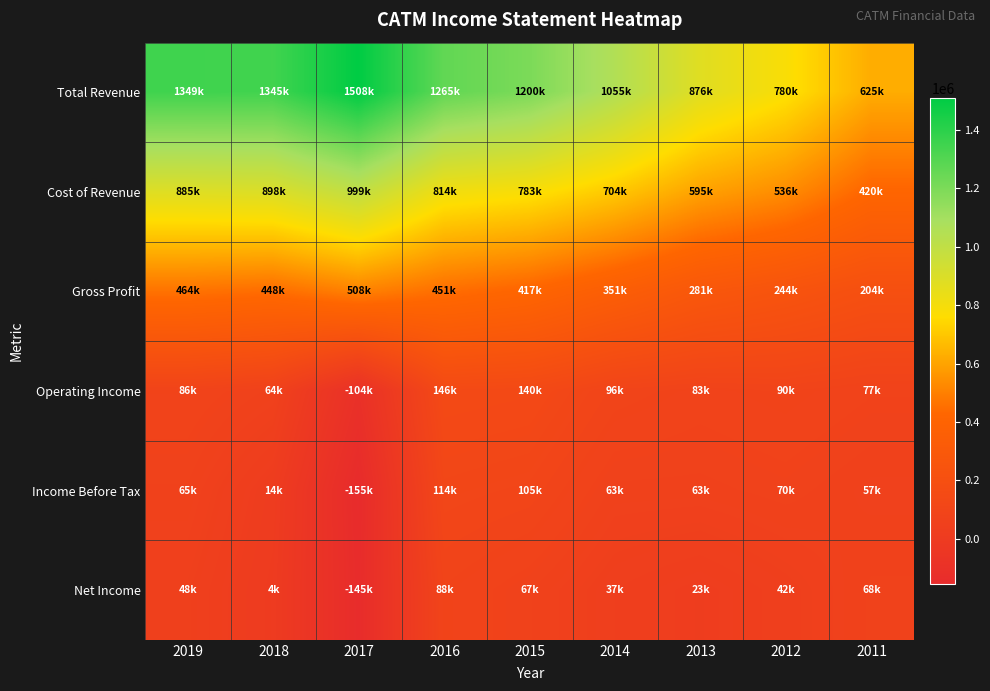

Which series has the largest total across all categories?

Total Revenue